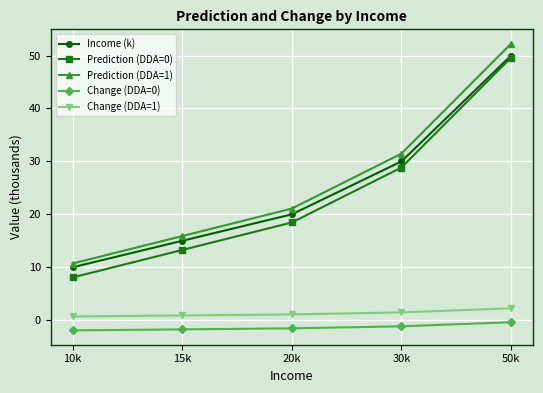

What is the average value of the Change (DDA=1) series?

1.3